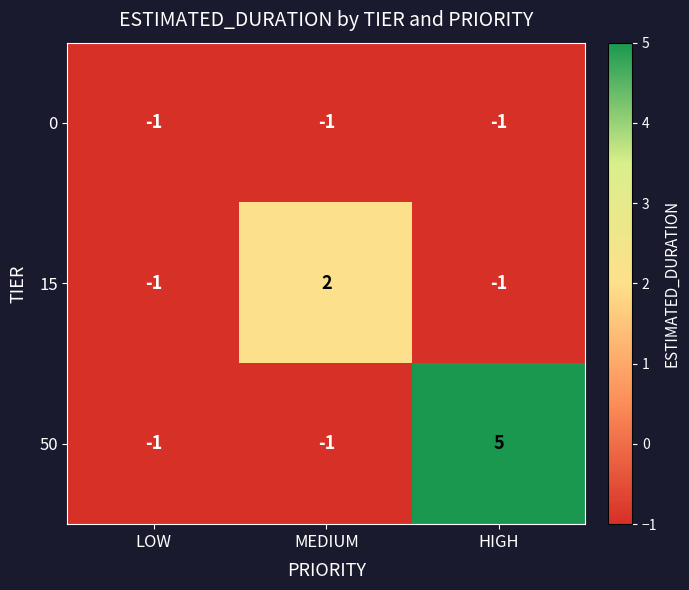

List the series in order of their overall mean, lowest first.

0, 15, 50